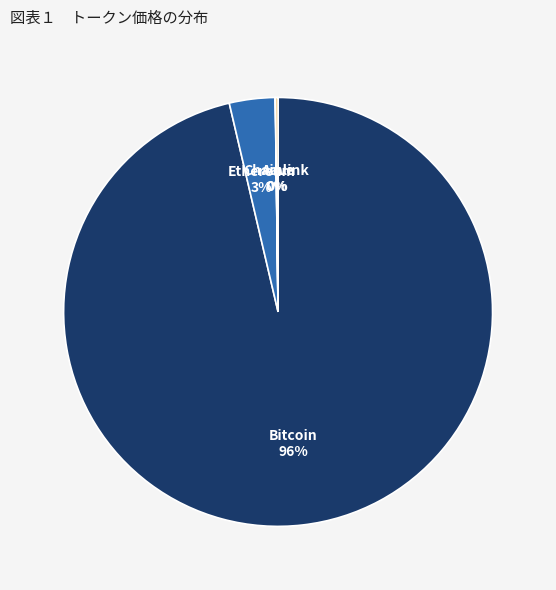

True or false: Ethereum accounts for 3% of the total.

True